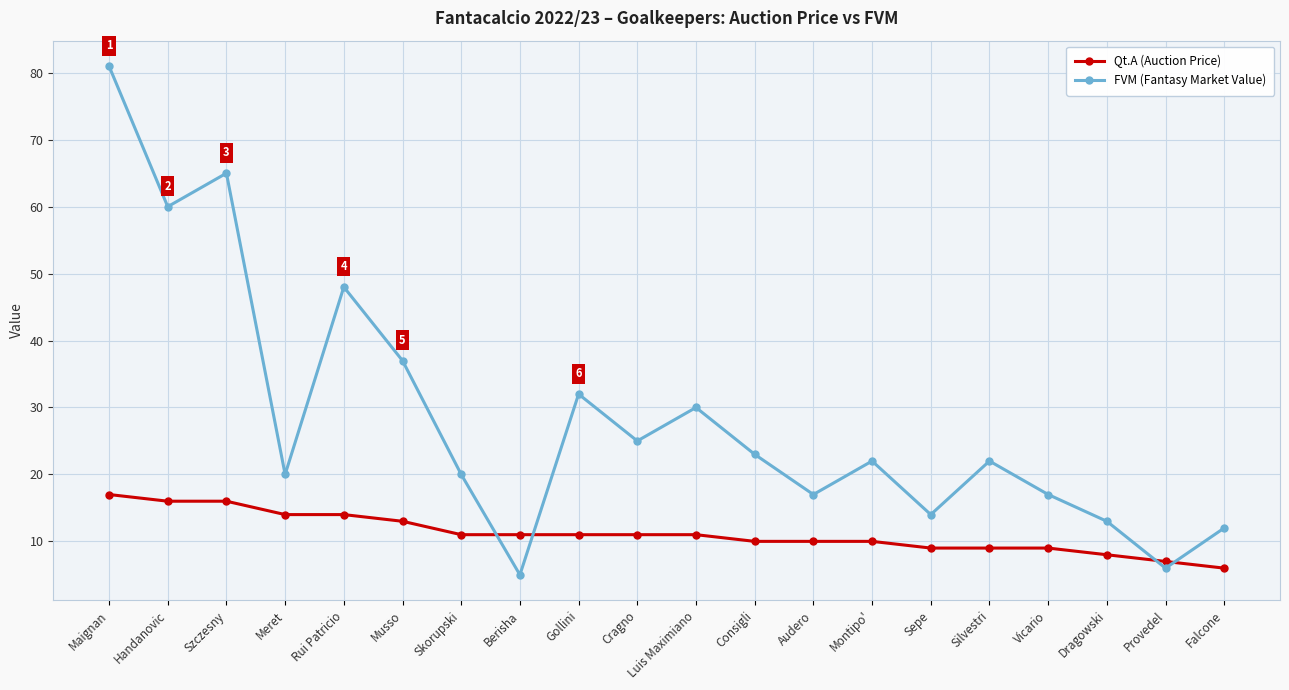

The value of Qt.A (Auction Price) at Cragno is 11. True or false?

True